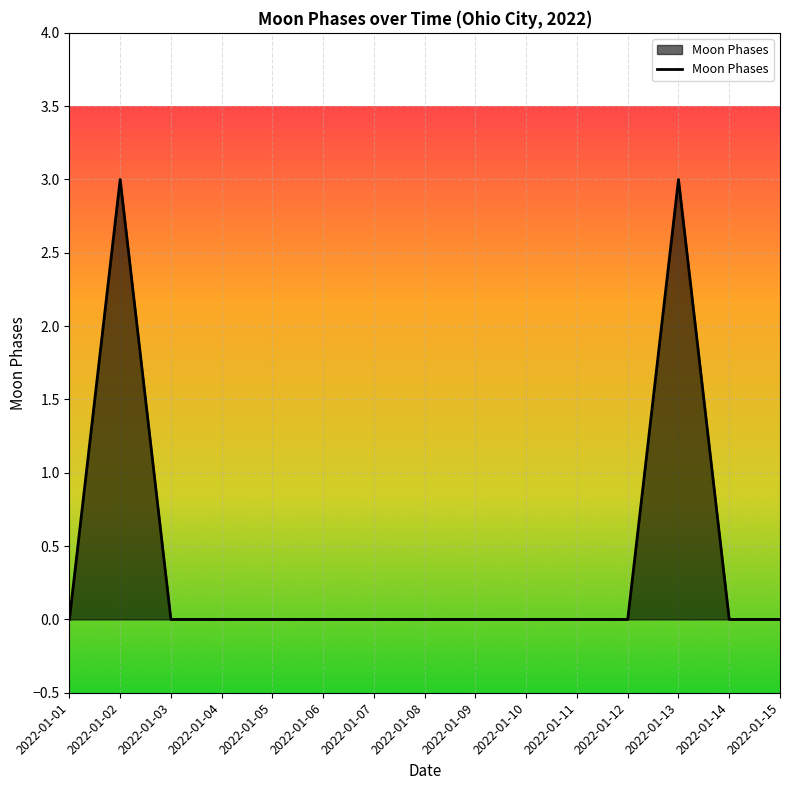

How many values are between 0 and 1?

13